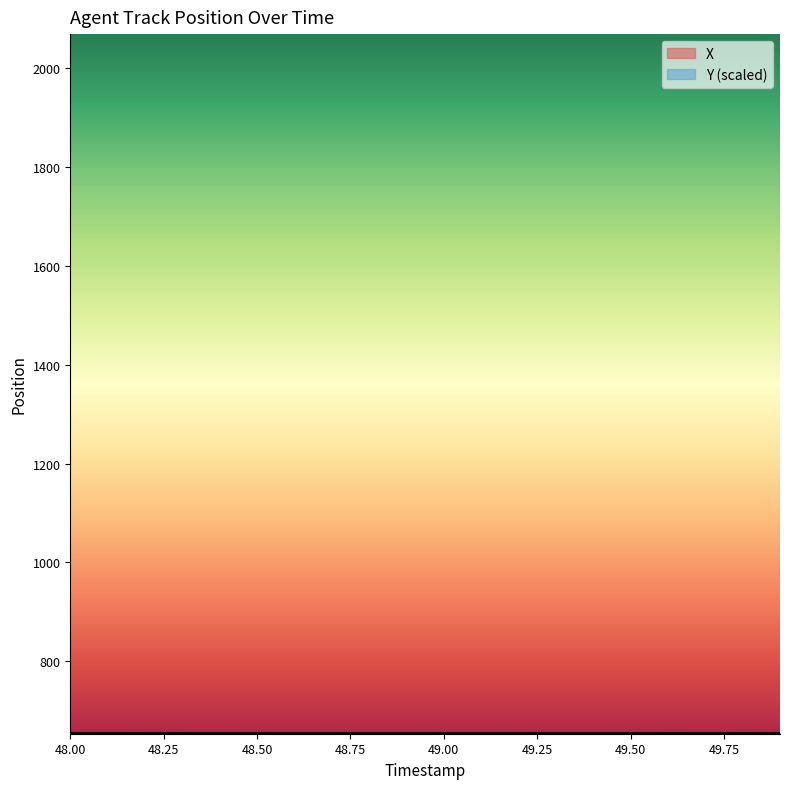

The value of X at 48.5 is 1132.7. True or false?

False